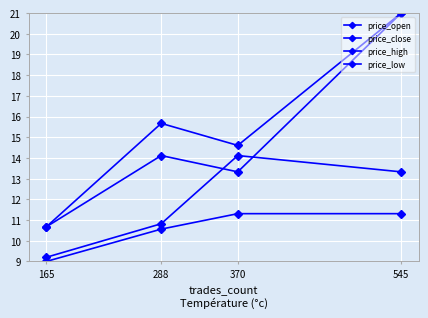

What is the difference between the price_high values at 545 and 165?

10.3